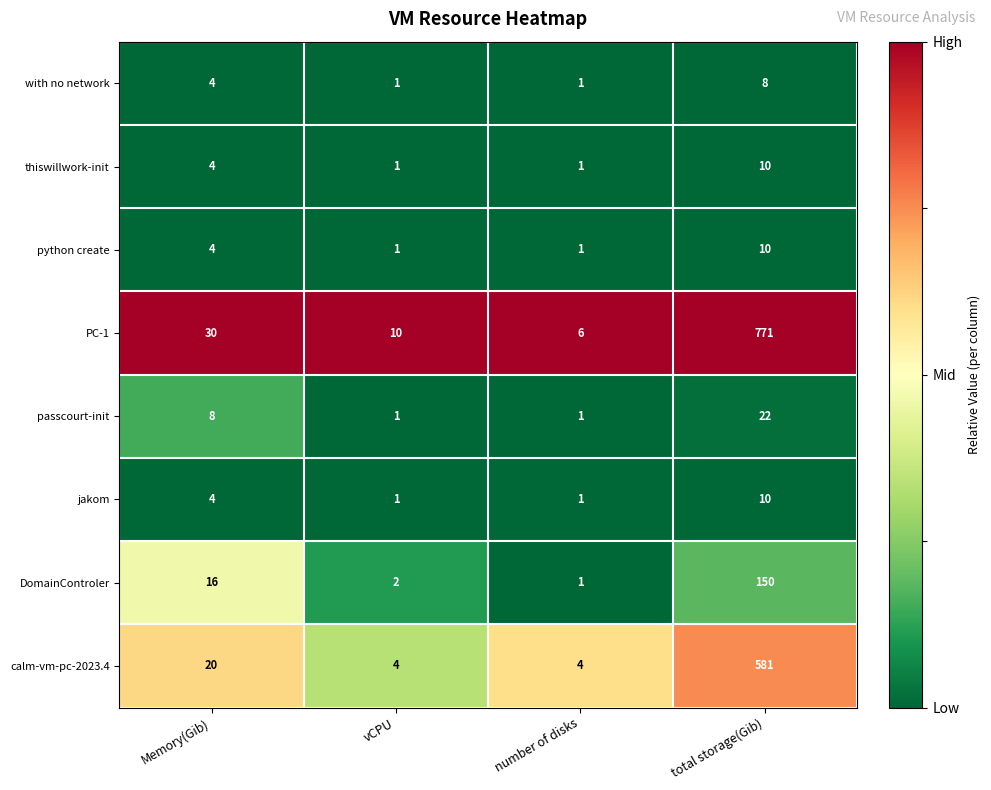

At which label is calm-vm-pc-2023.4 closest to 292?

Memory(Gib)